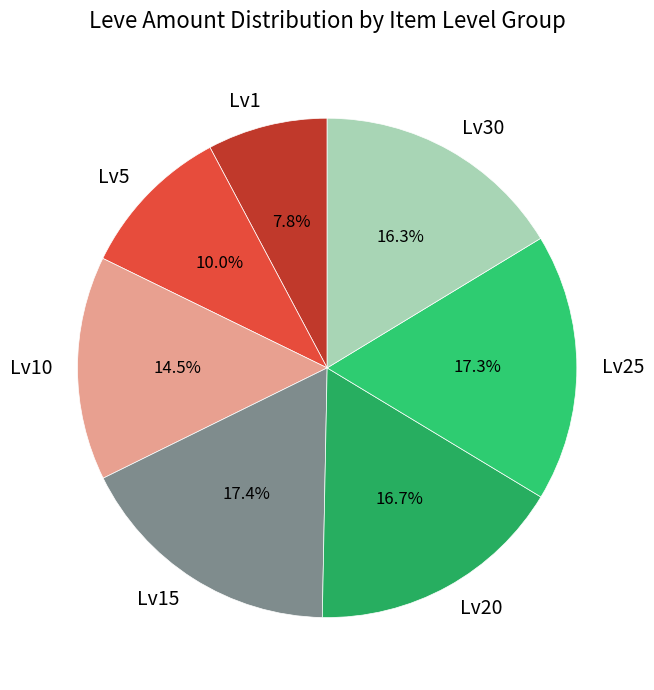

What percentage is NOT represented by Lv30?

83.7%